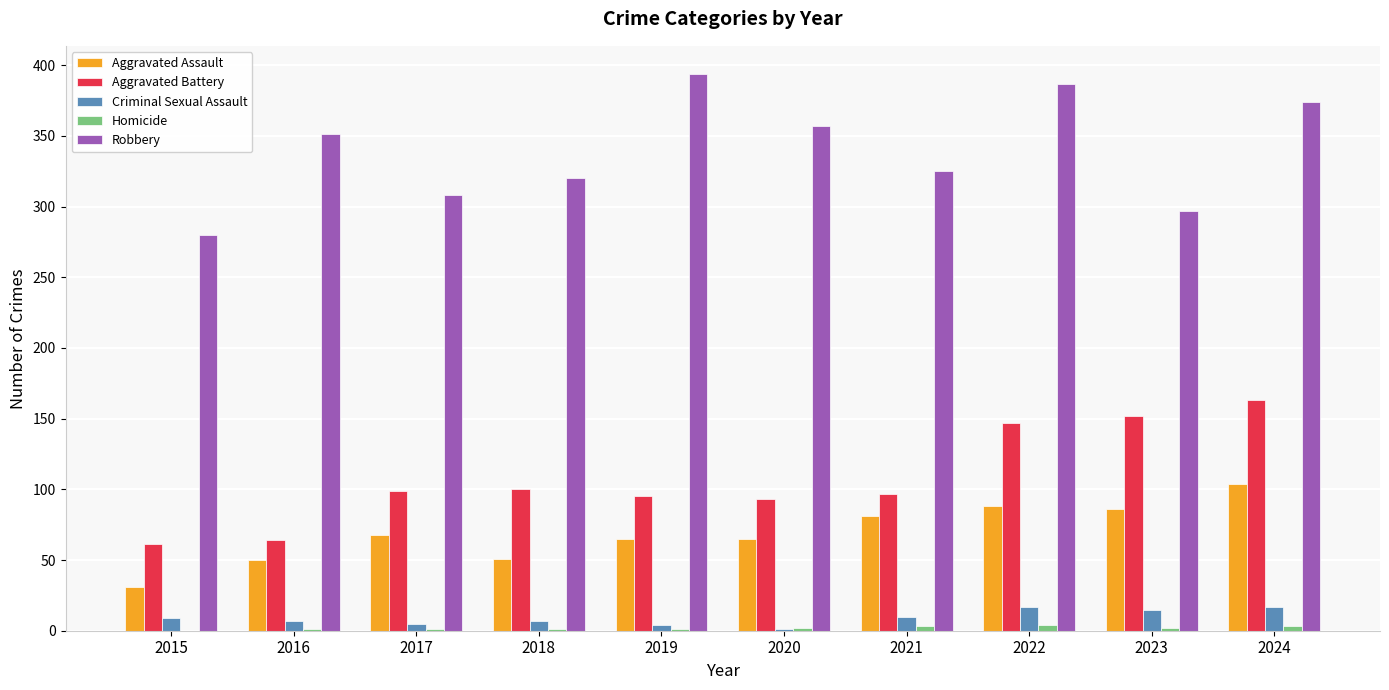

The Aggravated Assault series shows 31 at 2015. True or false?

True